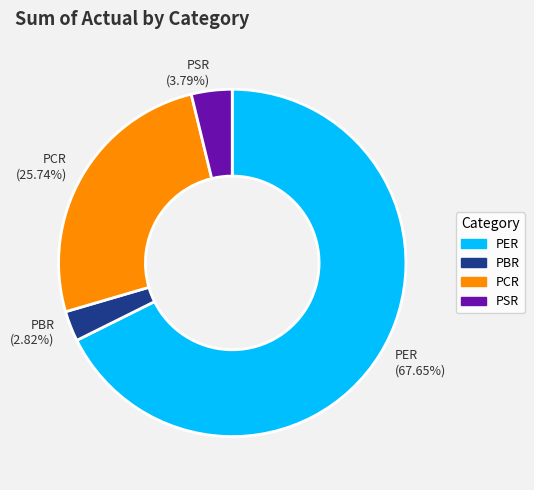

How many segments does this pie chart have?

4